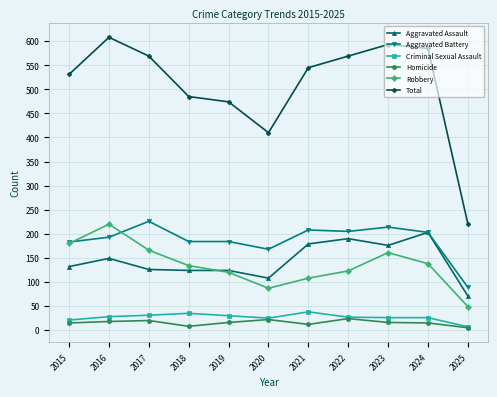

How many interior local valleys does the Robbery series have?

1